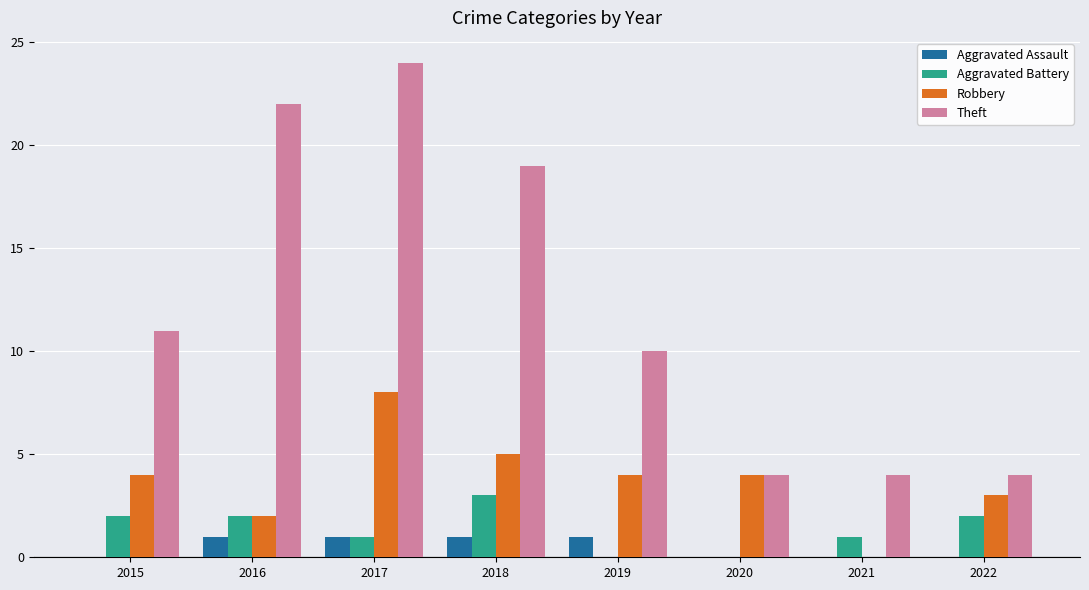

Which series has the largest total across all categories?

Theft